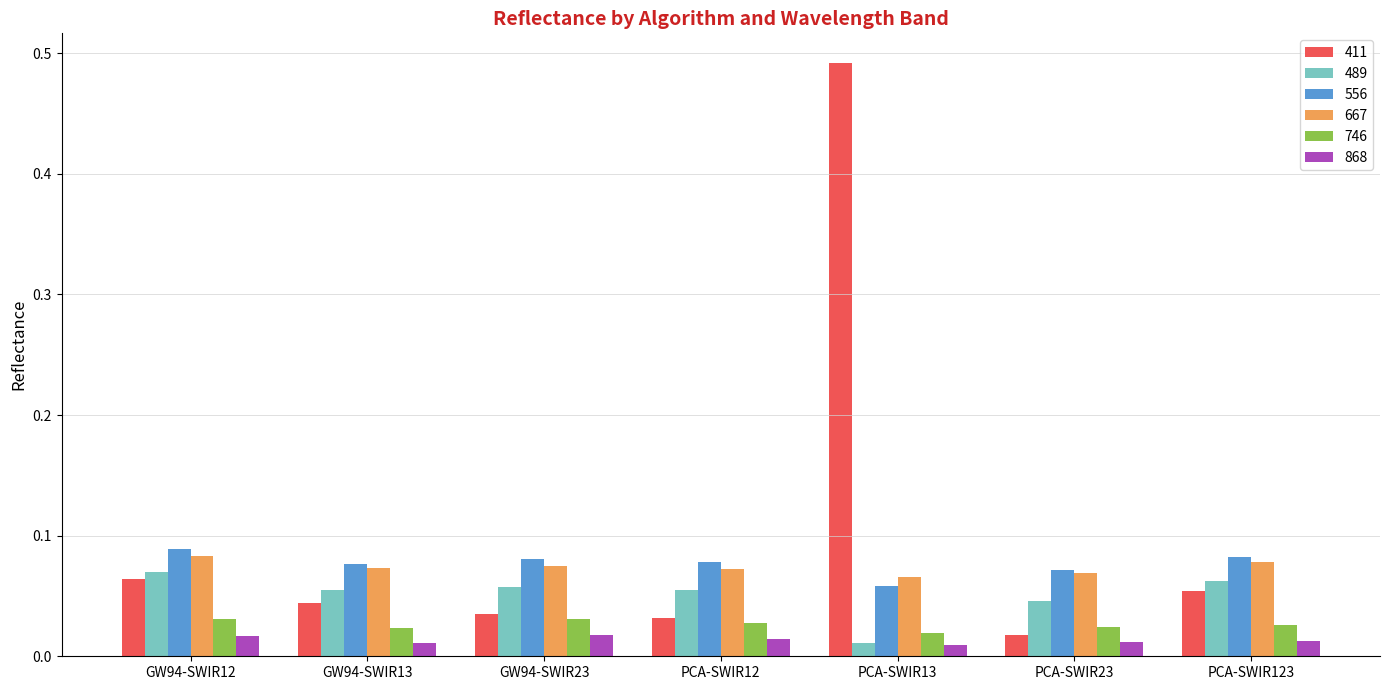

Which series has the largest total across all categories?

411